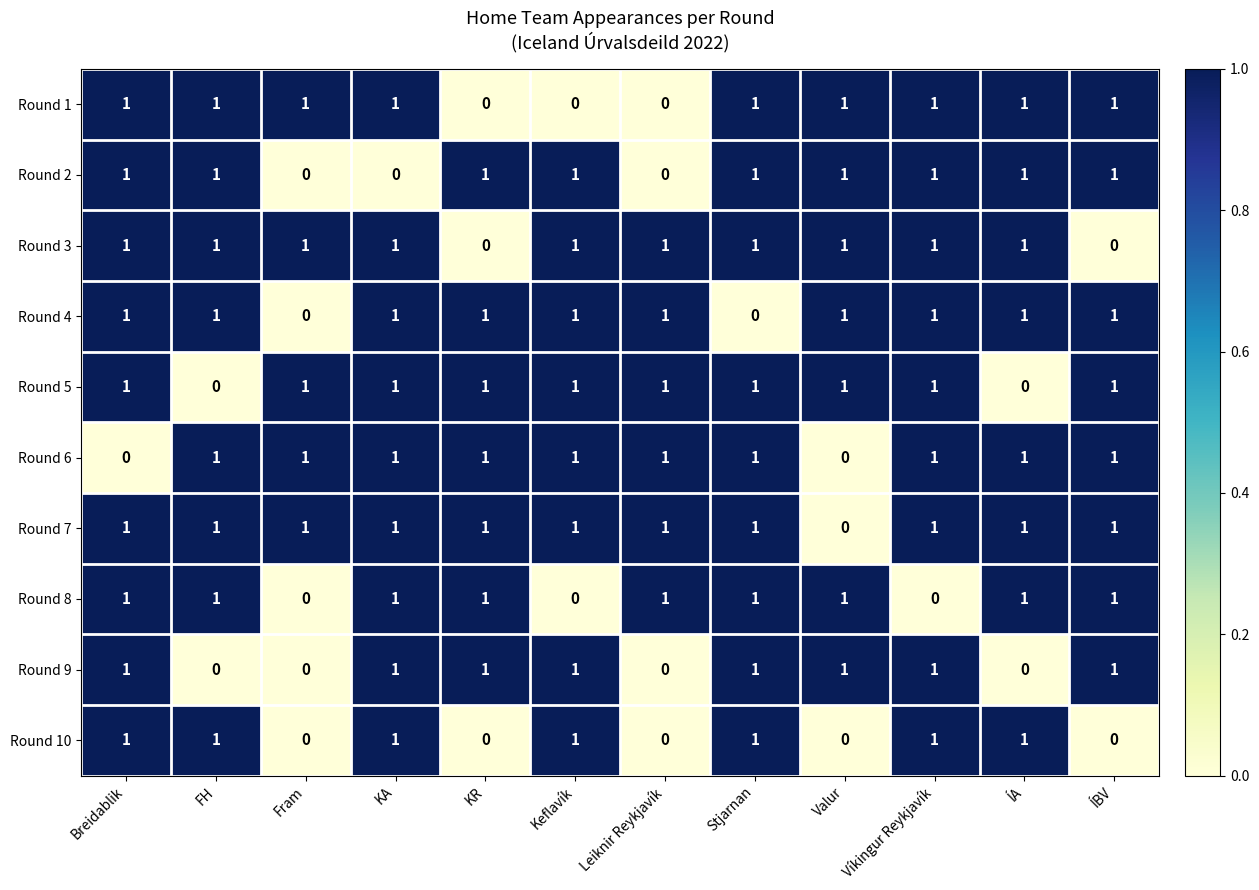

At how many categories does at least one series exceed 0?

12